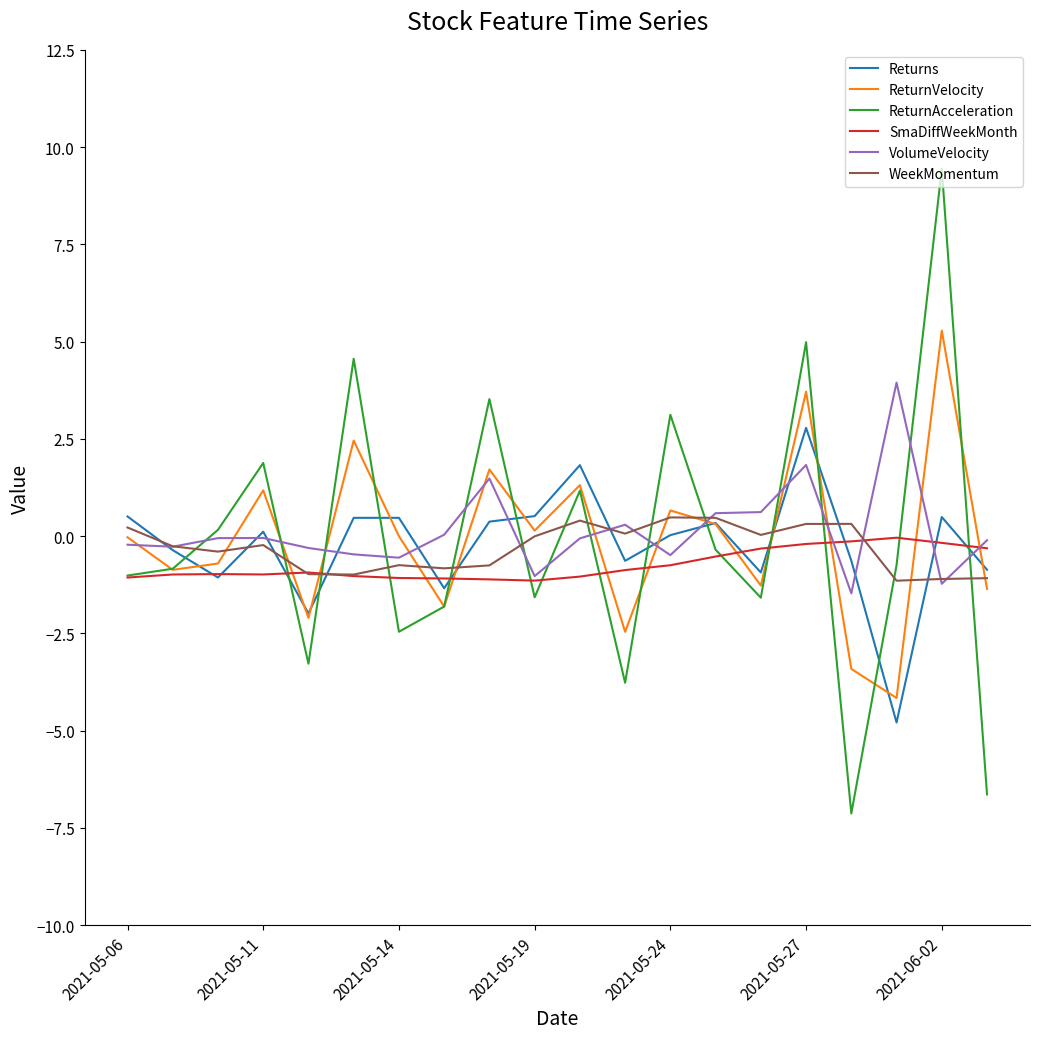

What is the minimum value shown in the chart?

-7.1